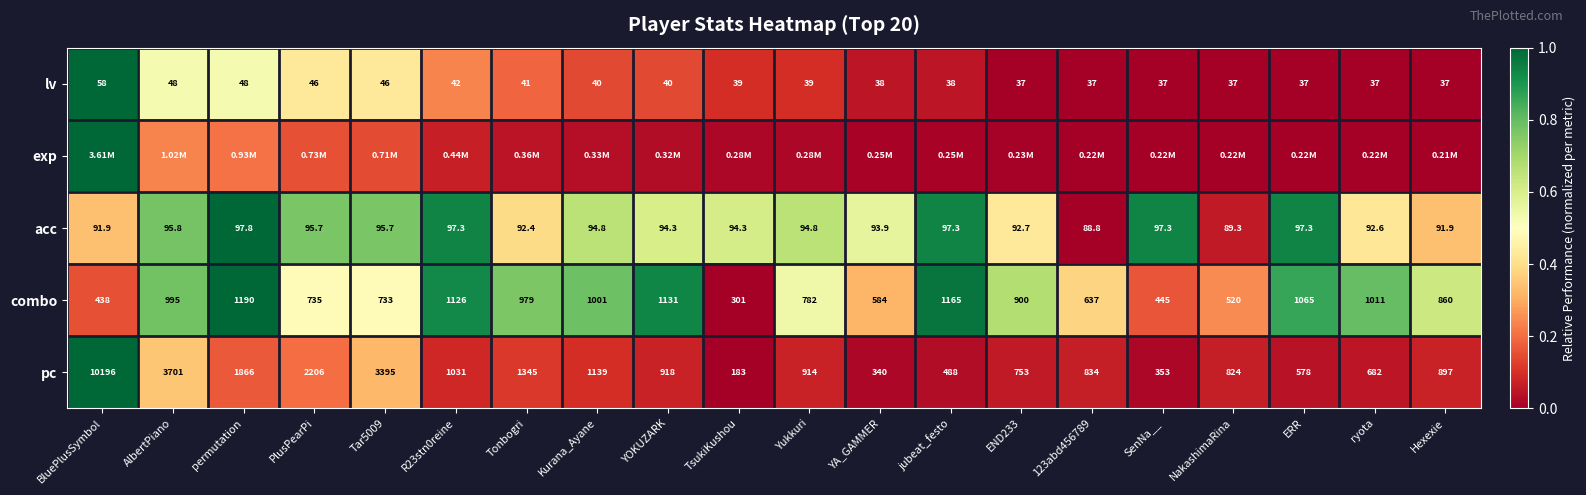

Which category has the highest value in the lv series?

BluePlusSymbol